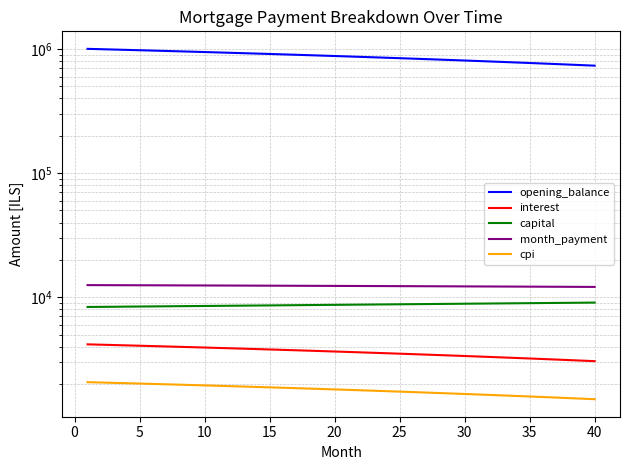

True or false: opening_balance and cpi cross at least once.

False